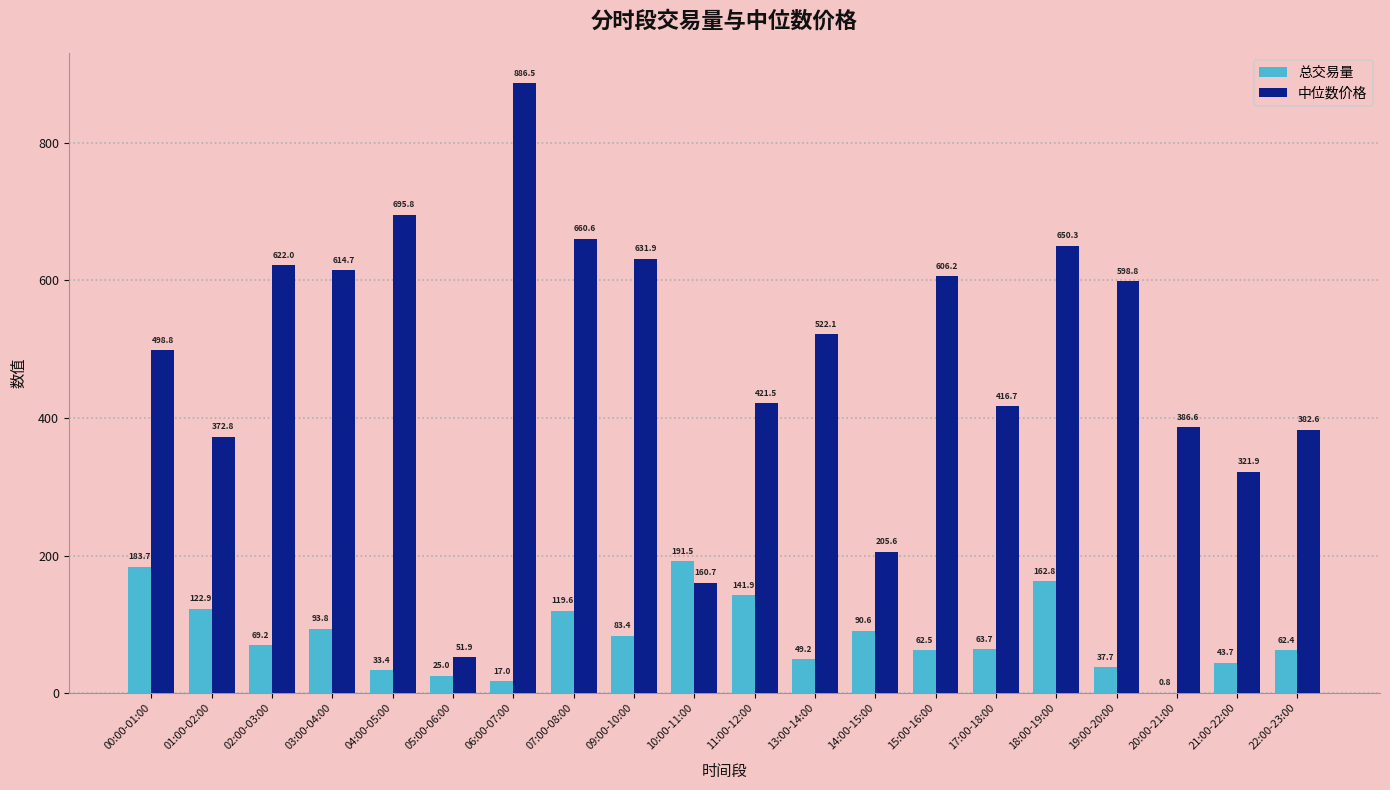

Which series has the largest range (max minus min)?

中位数价格